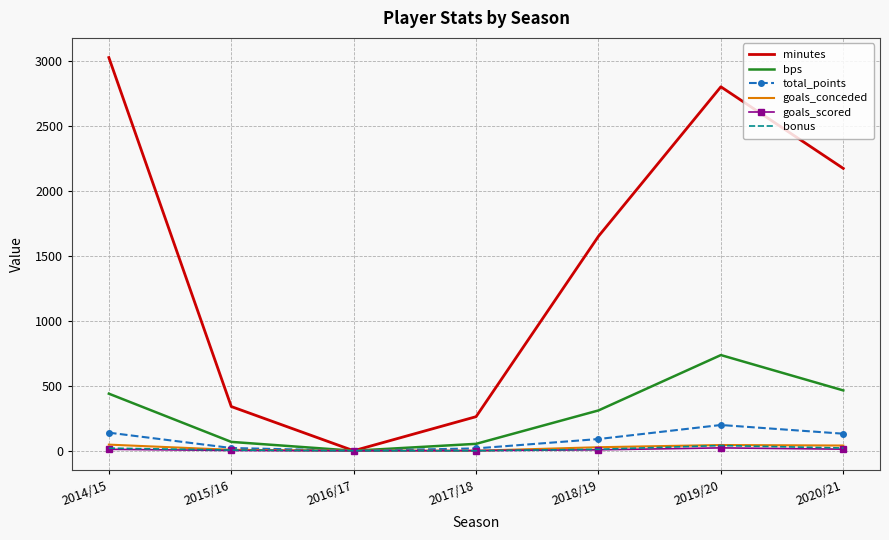

Which label corresponds to the largest value in the chart?

2014/15